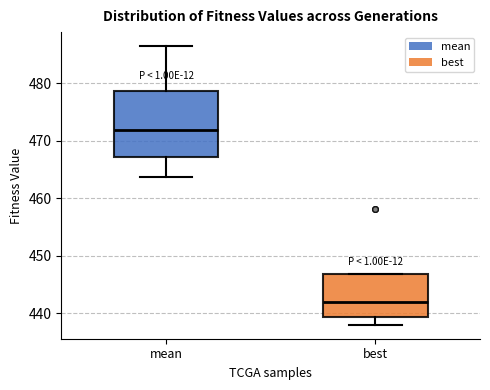

Which box has the lowest median line?

best